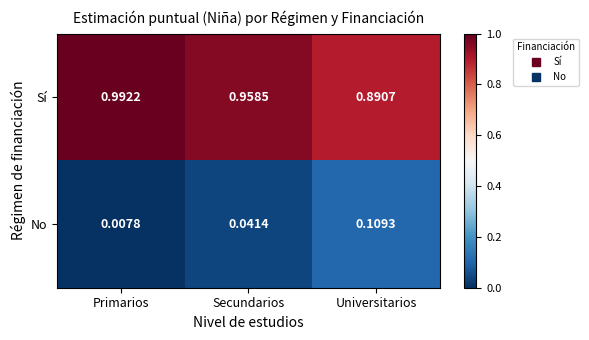

At which category does the chart reach its peak across all series?

Primarios